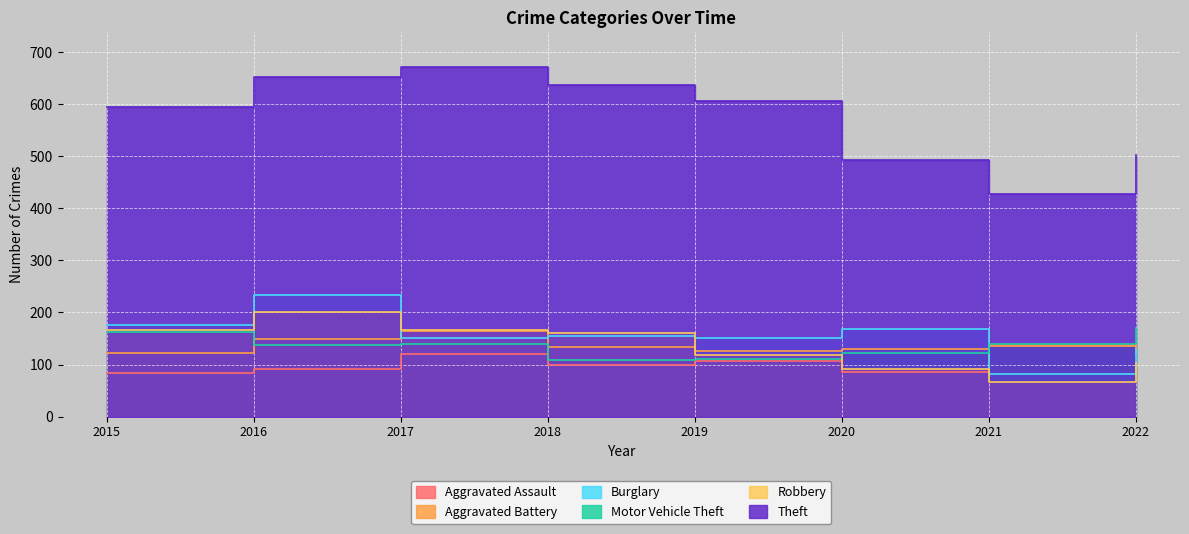

In Aggravated Battery, how many points are lower than both neighbors (excluding endpoints)?

1